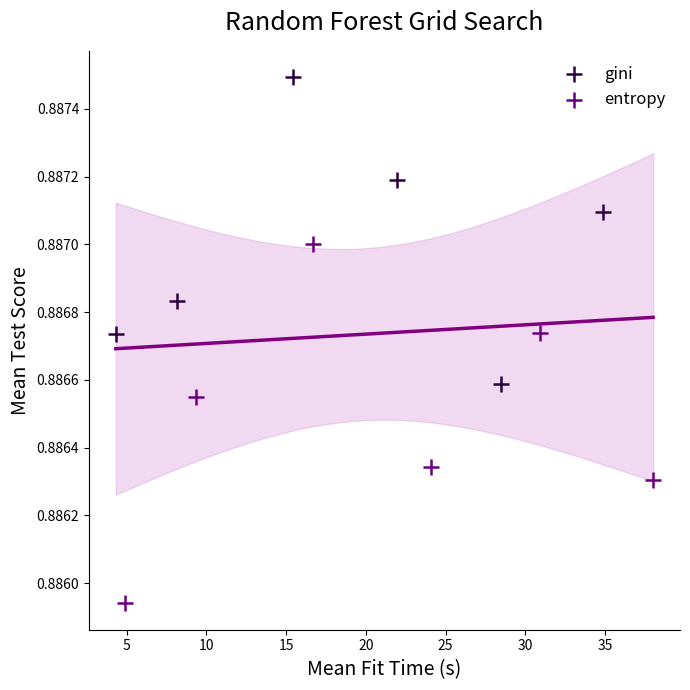

Which series contains the highest Y value?

gini